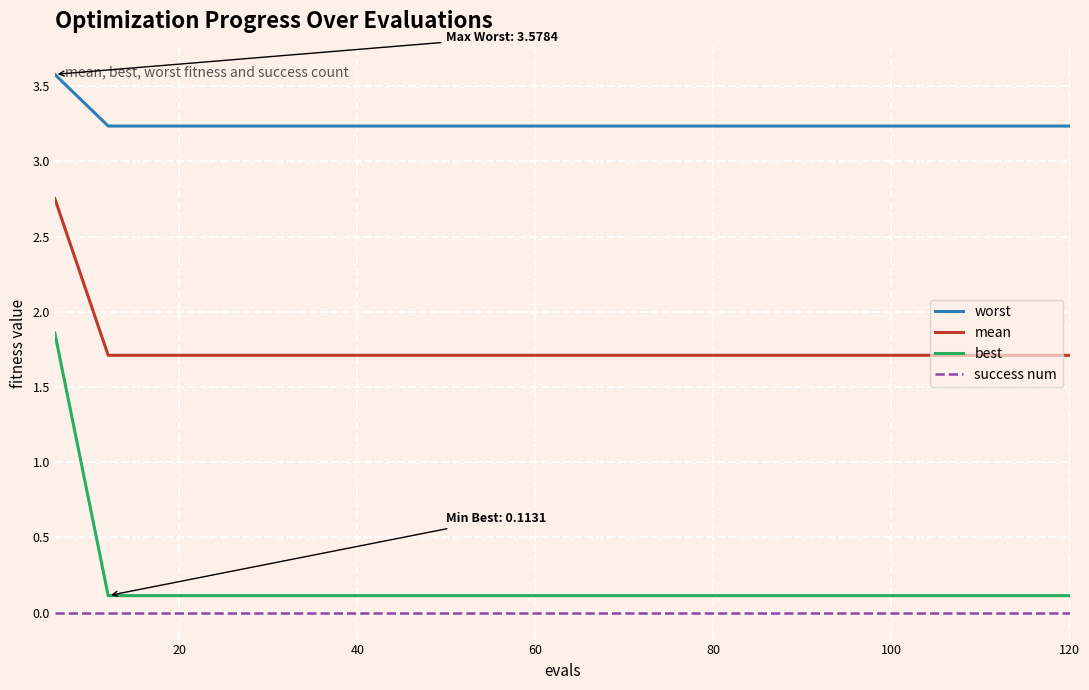

Which series has the largest total across all categories?

worst